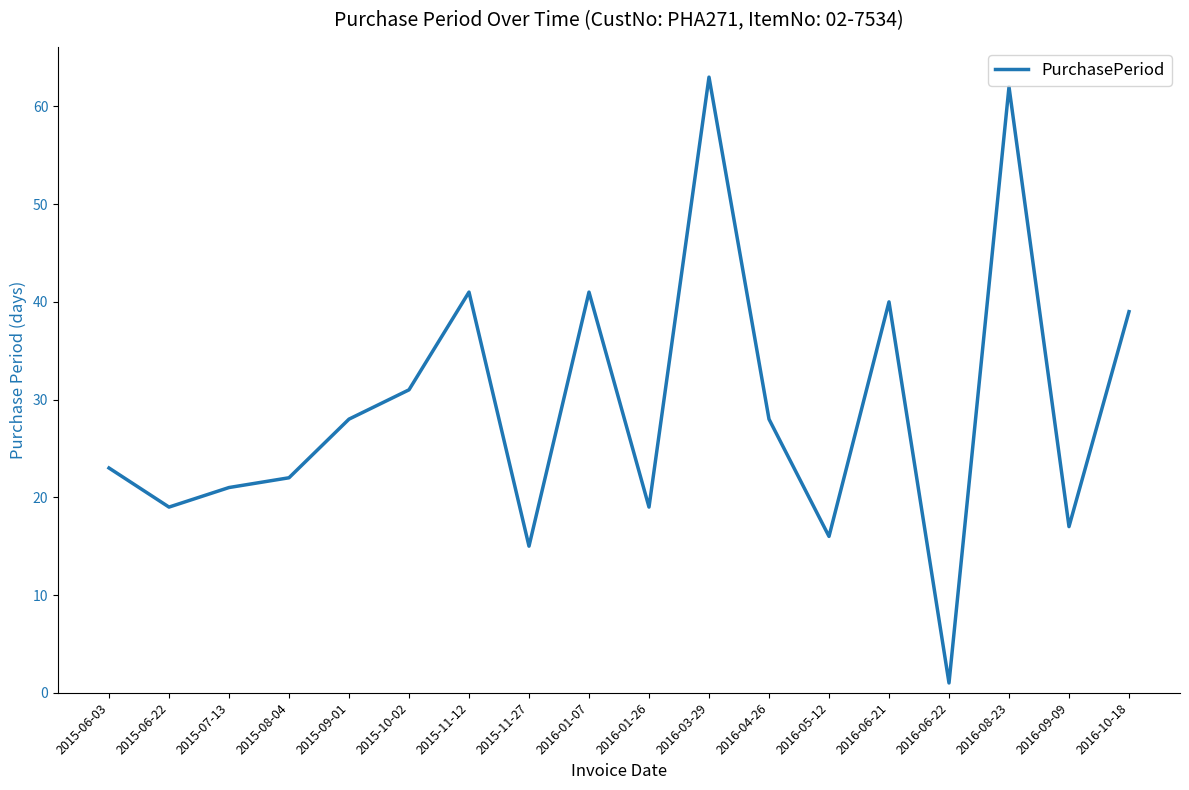

True or false: the data shows 45 at 2016-04-26.

False